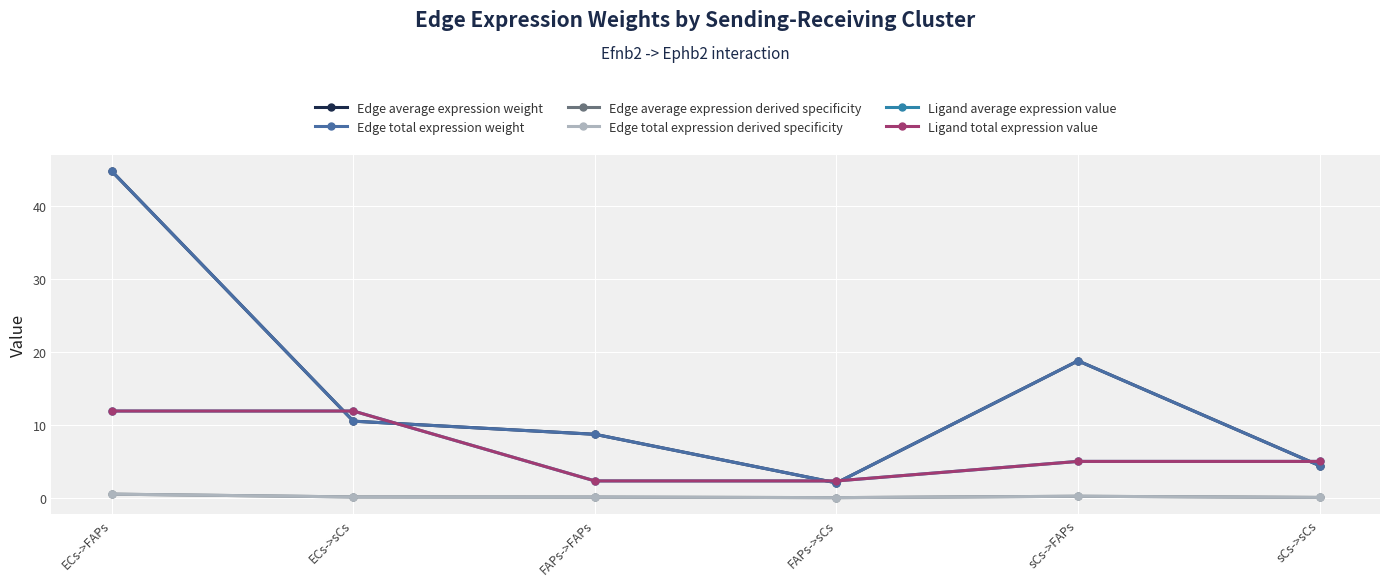

What position from the right is FAPs->FAPs?

4